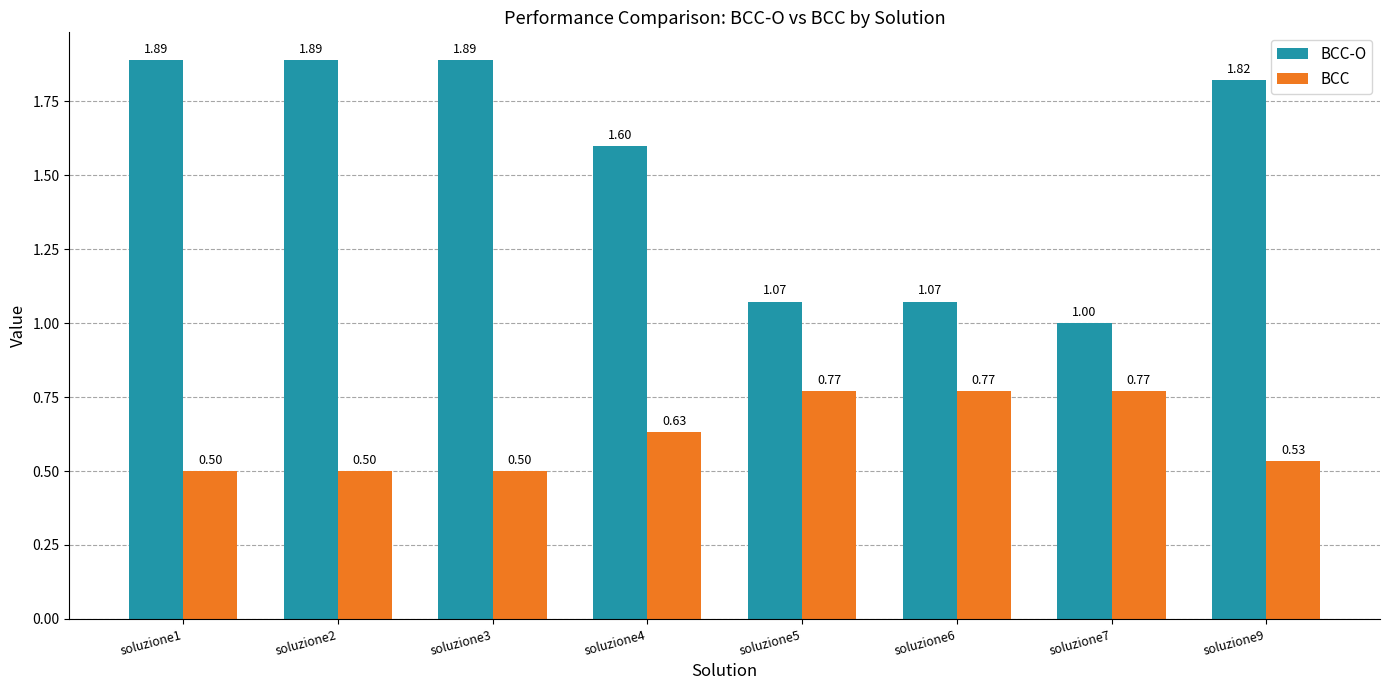

What is the spread (max minus min) of values at soluzione5?

0.3